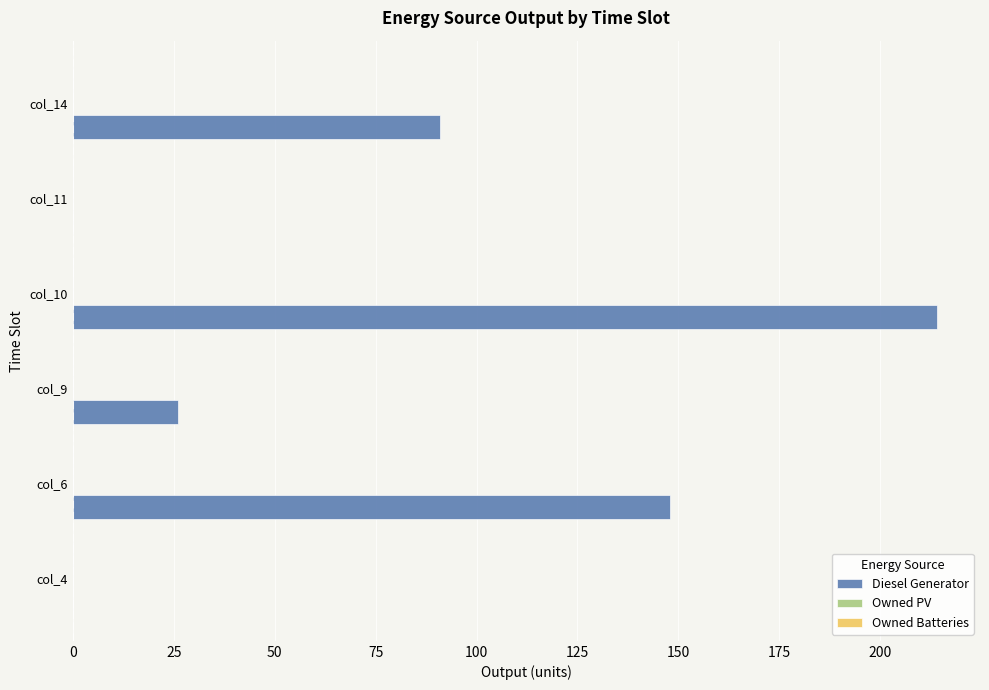

At which label is the value closest to 107?

col_14